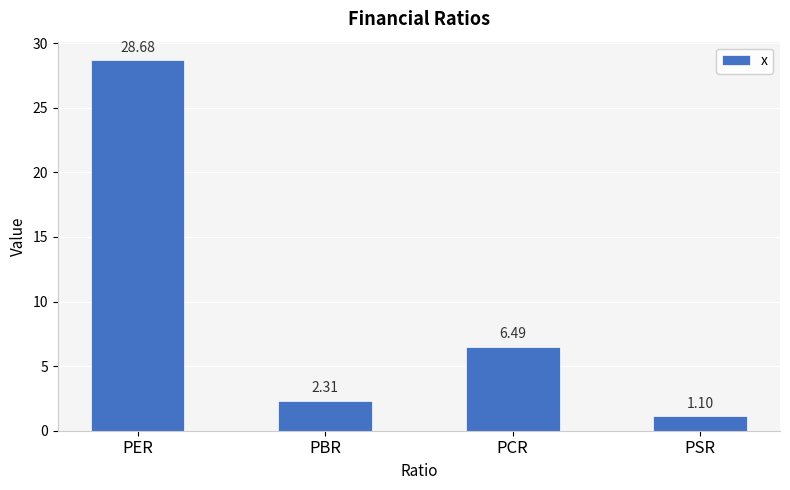

Rank the categories by value from lowest to highest.

PSR, PBR, PCR, PER